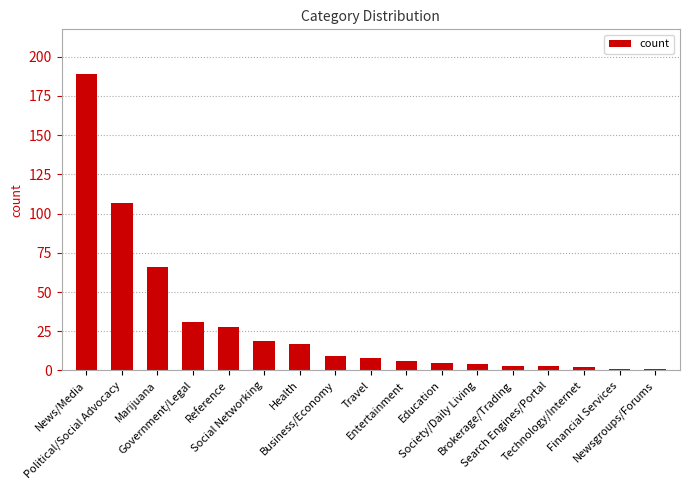

What is the sum of all values?

499